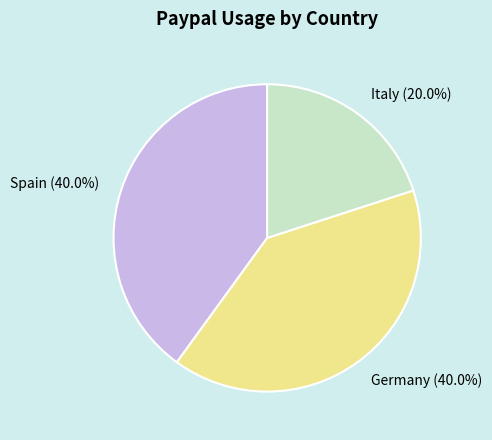

To the nearest percent, what is the difference between the Germany and Italy slice percentages?

20%